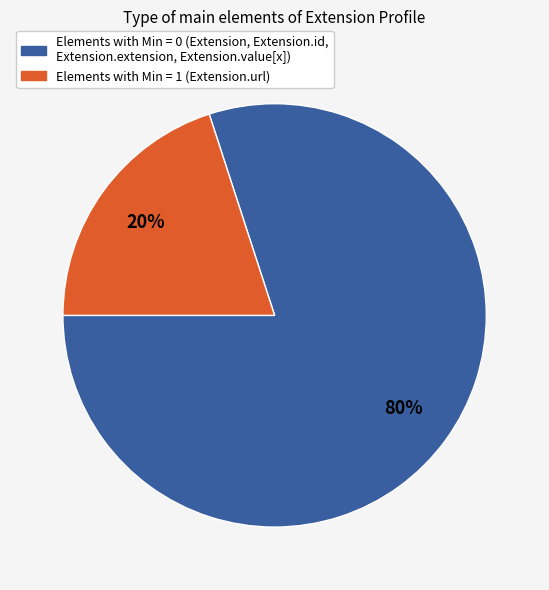

To the nearest percent, what is the difference between the largest and smallest slice percentages?

60%